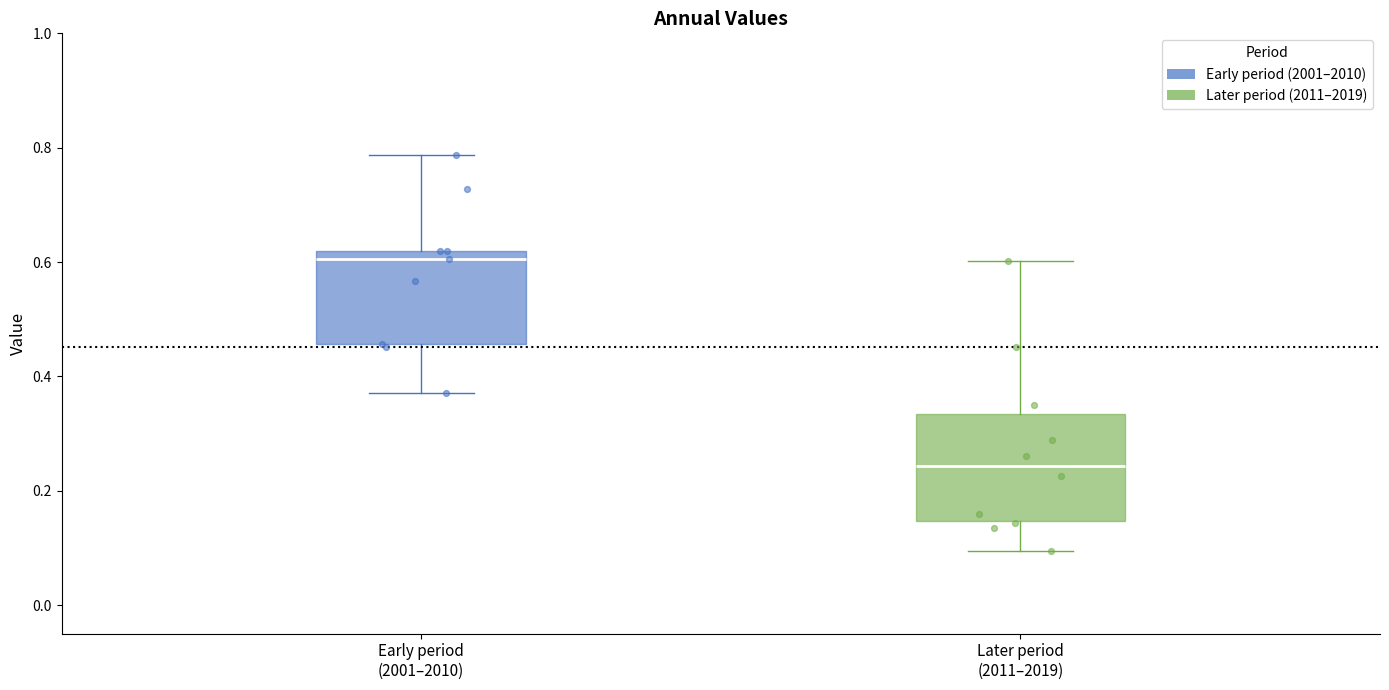

Reading left to right, transcribe this box plot: for each box, give where its median line is, the range the box spans, and where its two whiskers end, as read against the y-axis. The values are not printed on the chart, so give them approximately, as read against the axis.

Early period (2001–2010): median 0.60, box 0.46 to 0.62, whiskers 0.38 to 0.78
Later period (2011–2019): median 0.24, box 0.14 to 0.34, whiskers 0.10 to 0.60